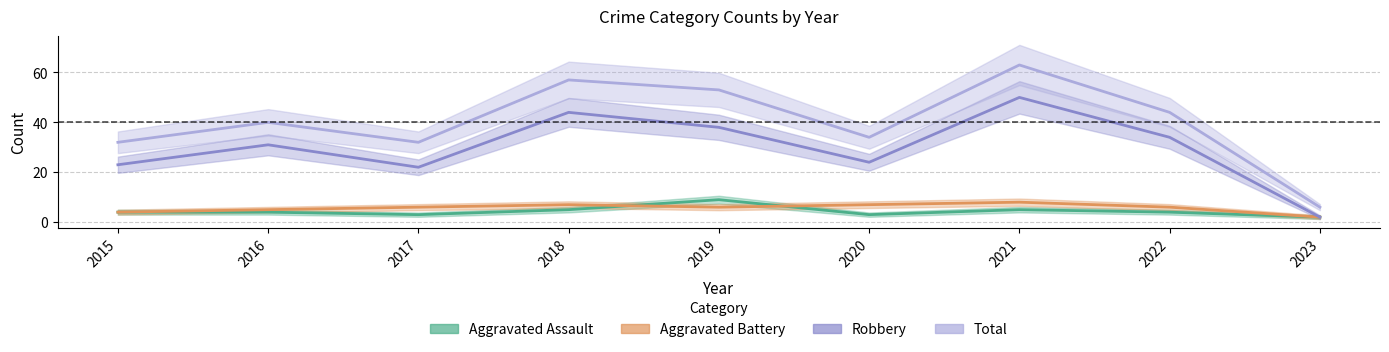

The value of Robbery at 2015 is 23. True or false?

True